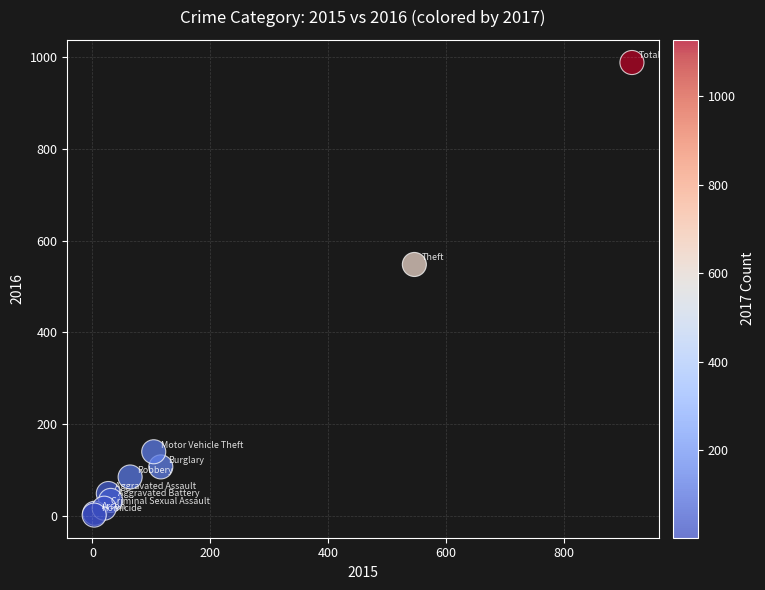

What Y value in the scatter plot is closest to 495?

548